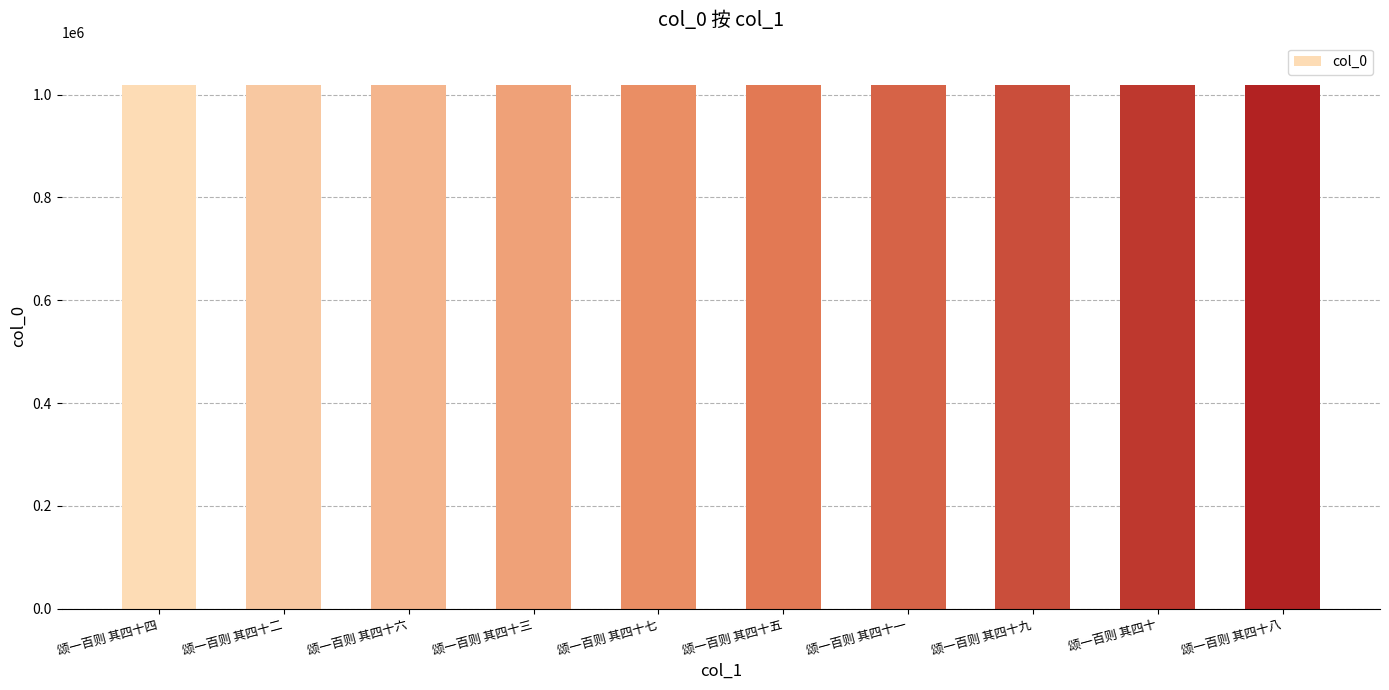

True or false: the data shows 291471 at 颂一百则 其四十.

False